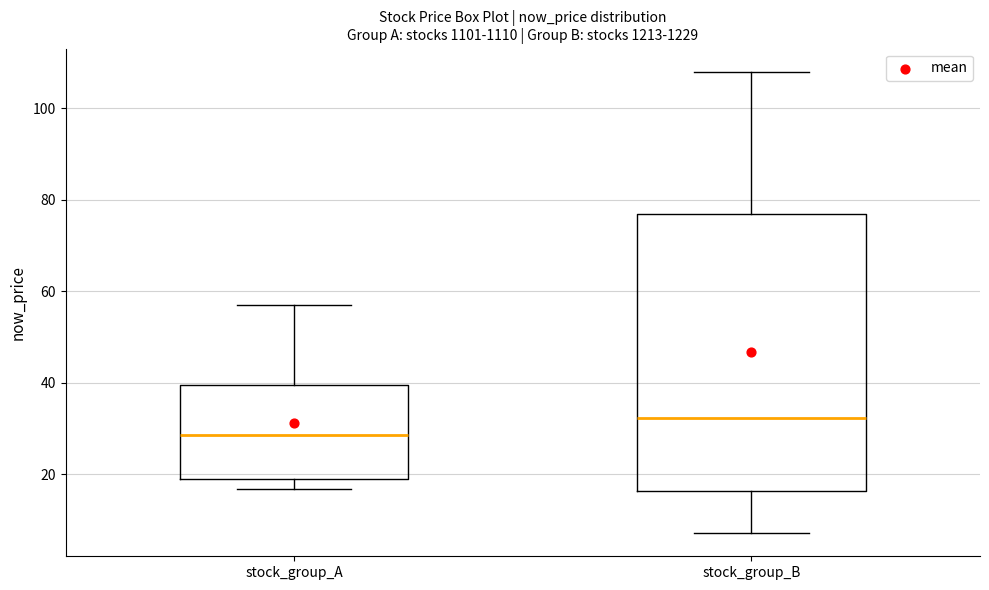

Which box has the highest median line?

stock_group_B